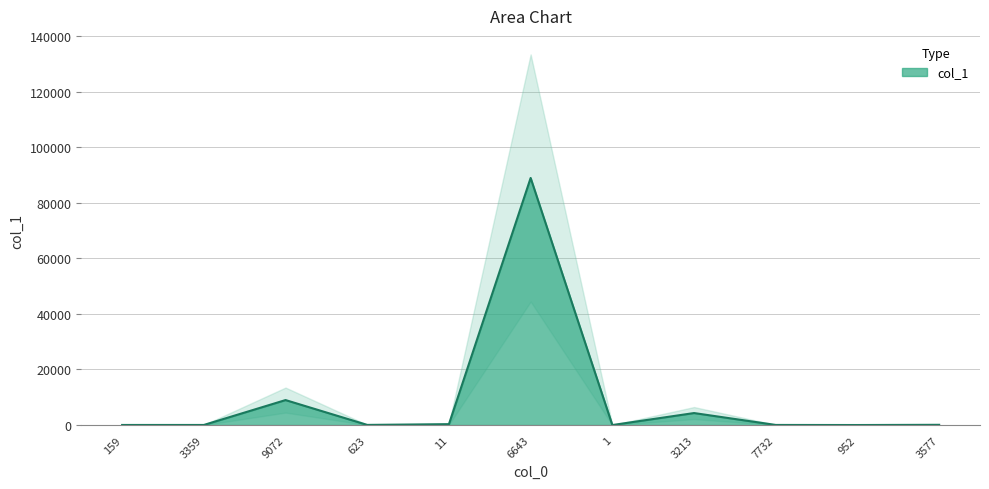

List the labels in order of value, largest first.

6643, 9072, 3213, 11, 3577, 623, 7732, 159, 3359, 952, 1